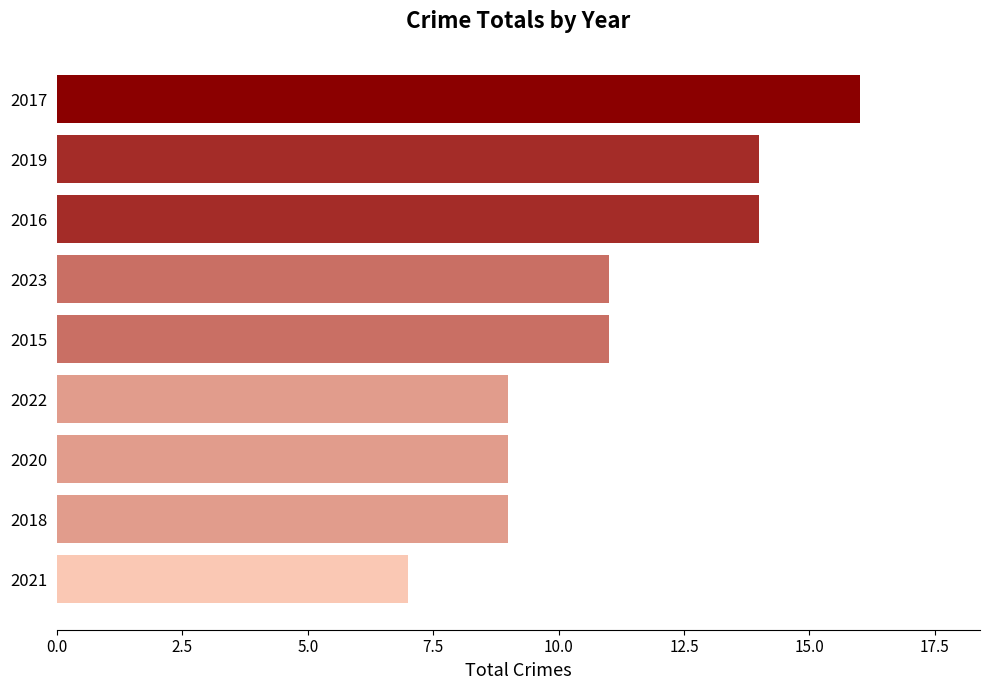

What is the smallest value displayed?

7